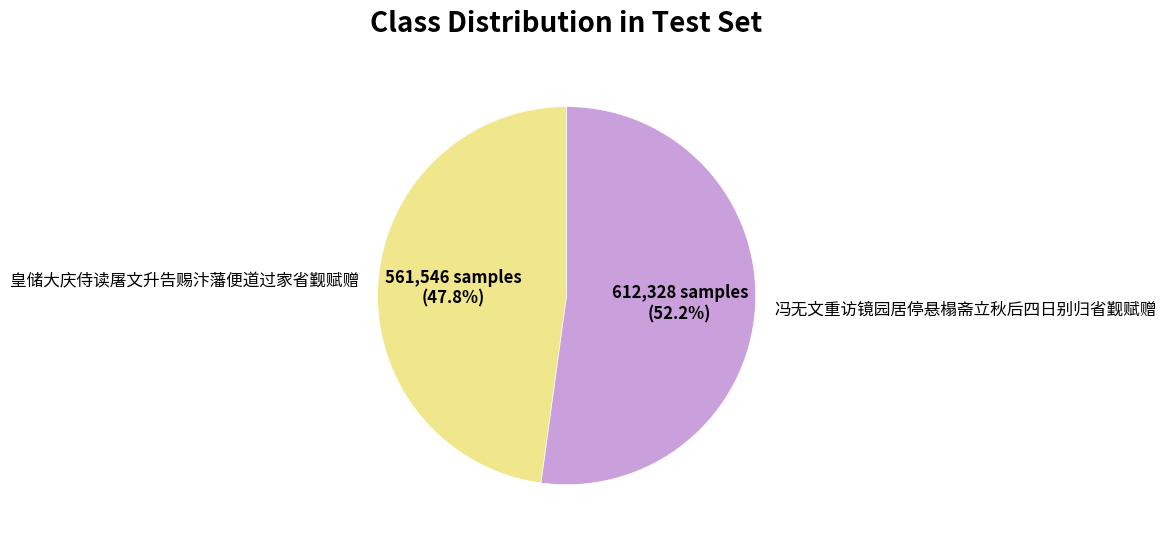

Does any single category account for the majority?

Yes